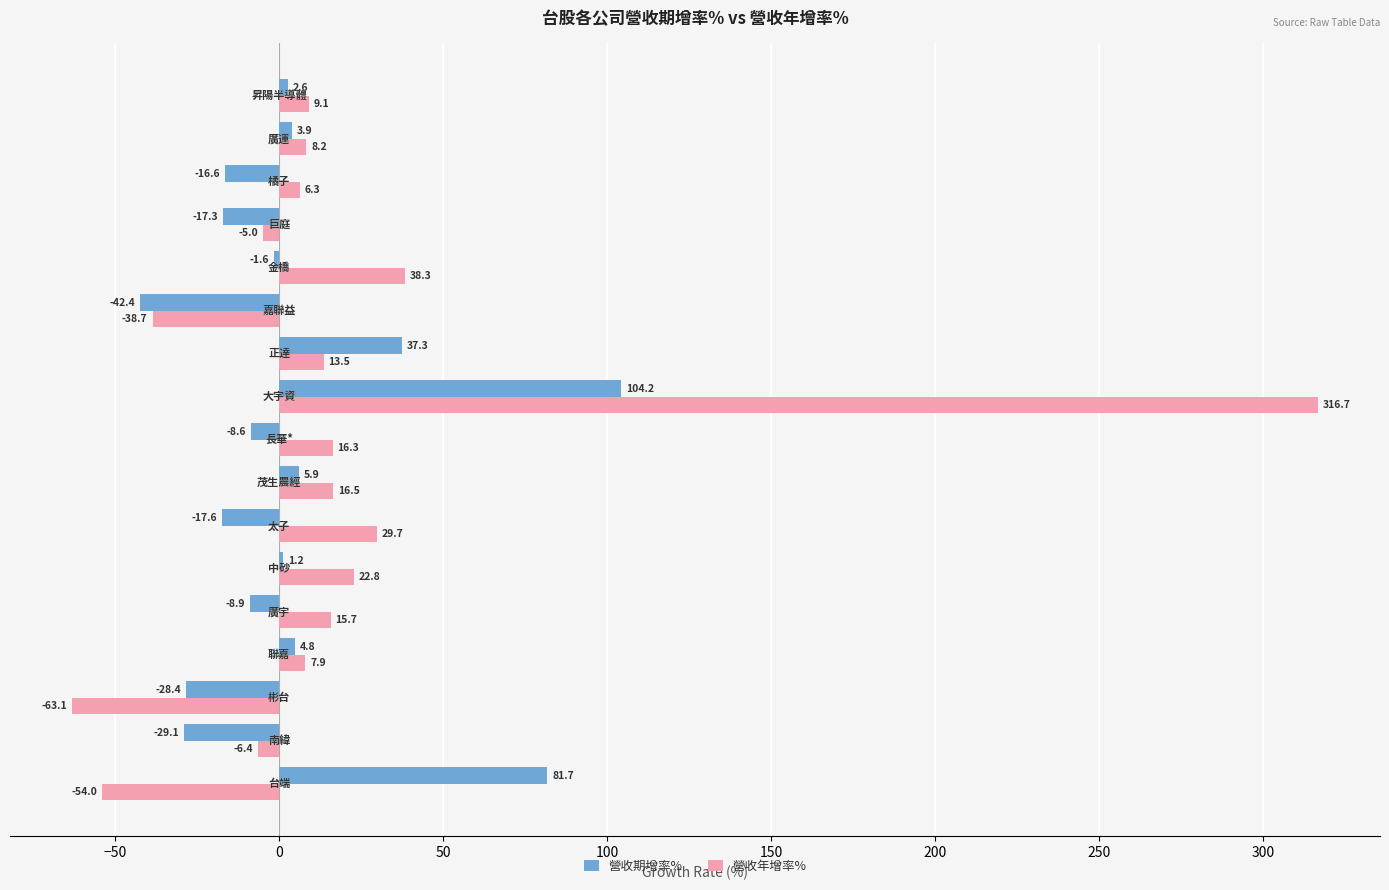

What is the maximum value for 營收期增率%?

104.2